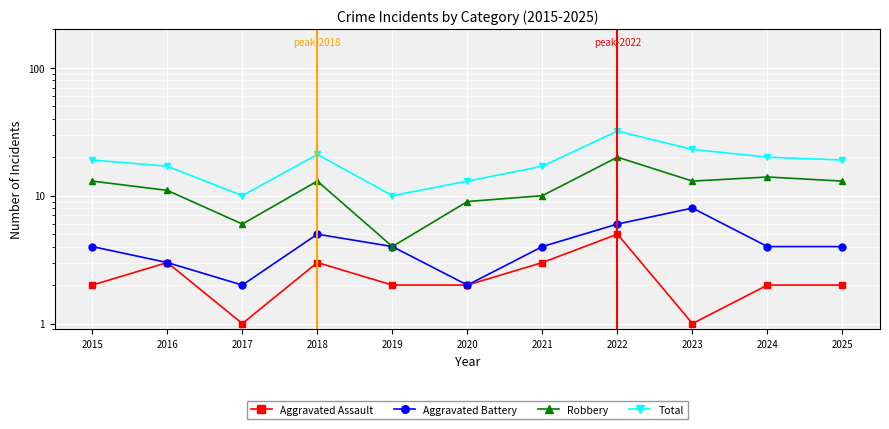

Which has a higher value, 2015 or 2024?

2015